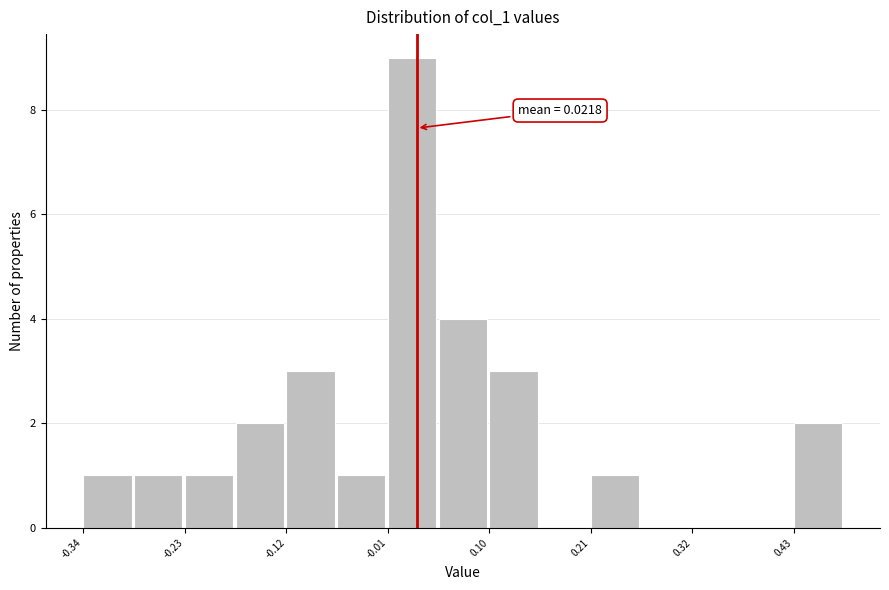

Around what value on the x-axis is the tallest bar? Give the approximate position of its centre, as read against the axis.

0.02